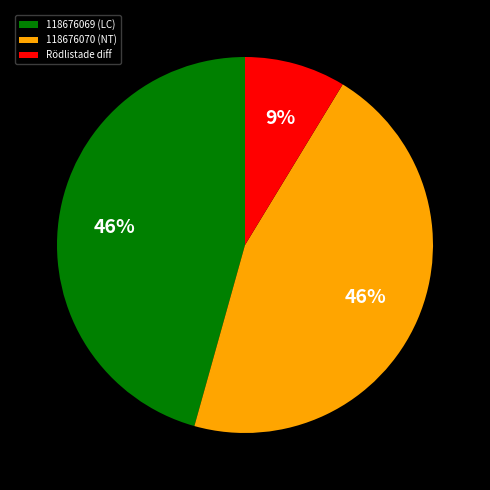

Approximately how many times larger is the value at 118676069 (LC) compared to 118676070 (NT)?

1.0